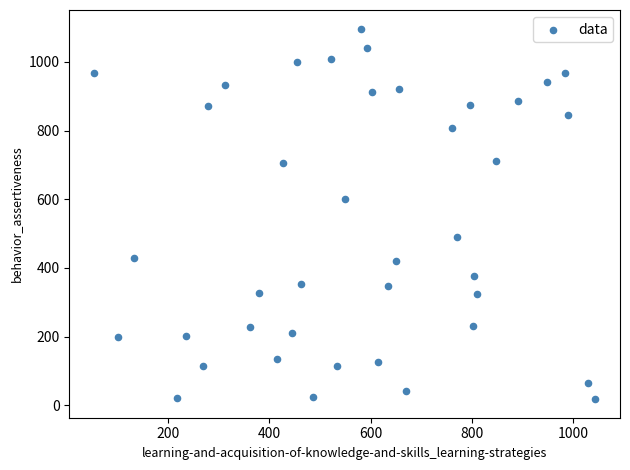

What is the range of X values (max minus min)?

989